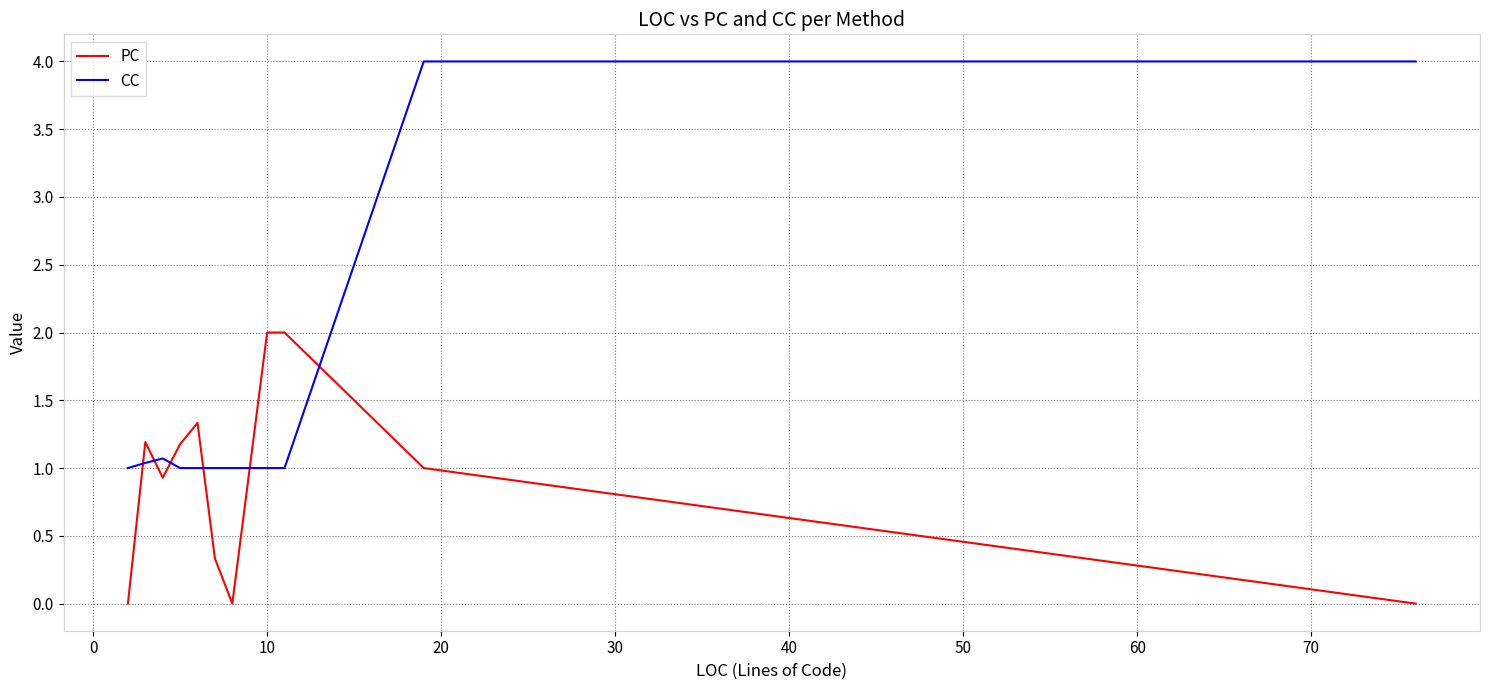

List the series in order of their peak value, highest first.

CC, PC